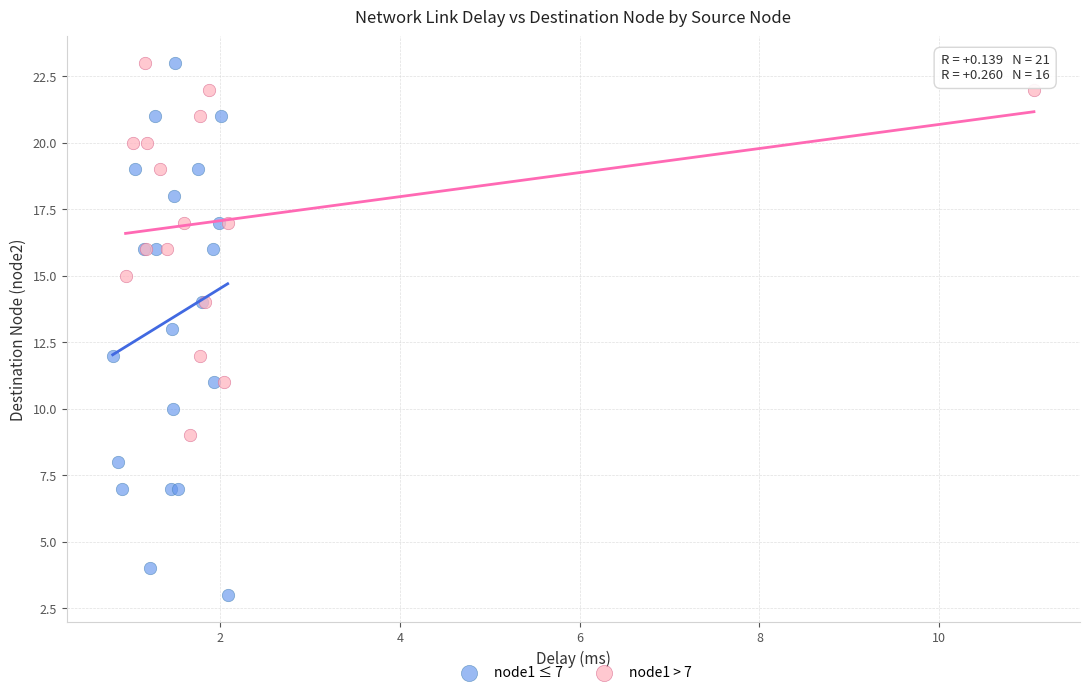

Which series reaches the minimum Y coordinate?

node1 ≤ 7